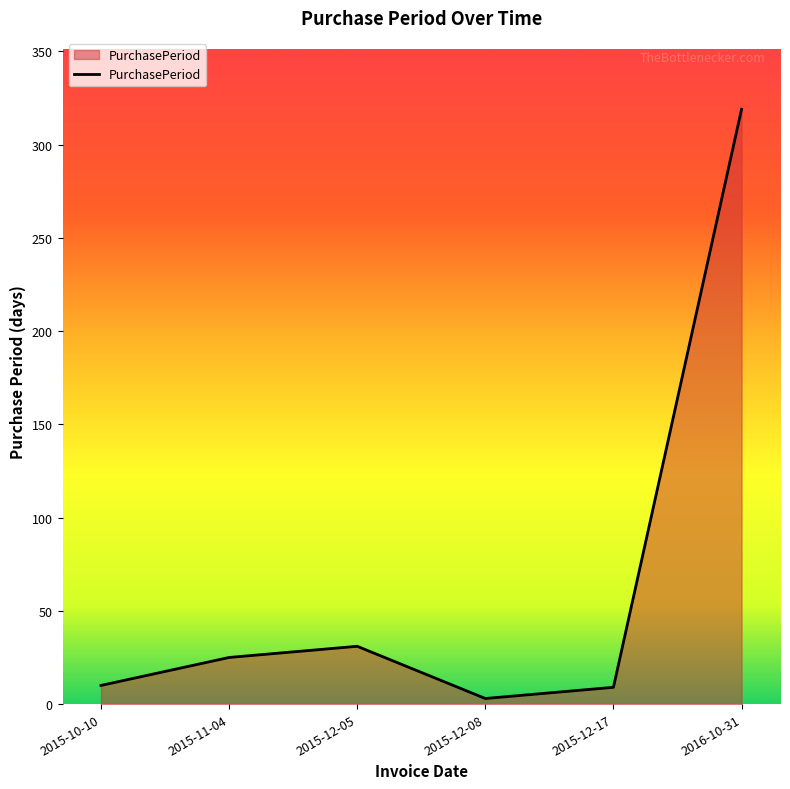

What is the approximate value at 2015-12-05, to the nearest 50?

50